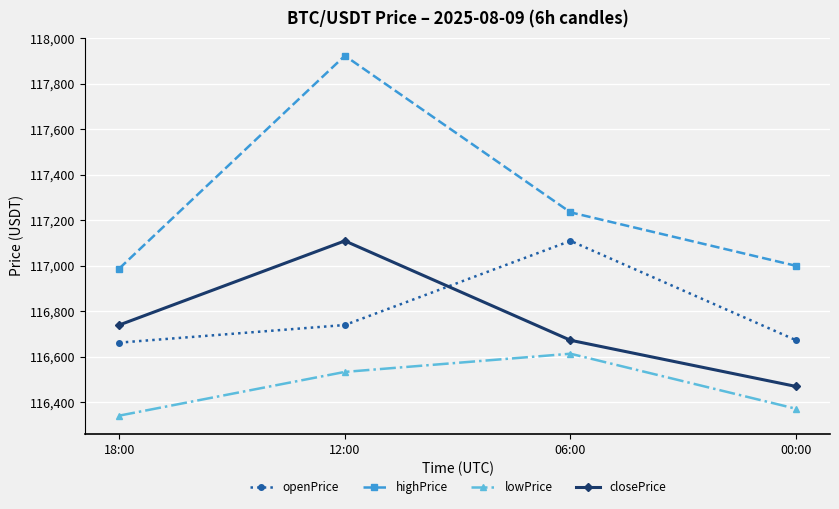

Which series has the widest spread of values?

highPrice